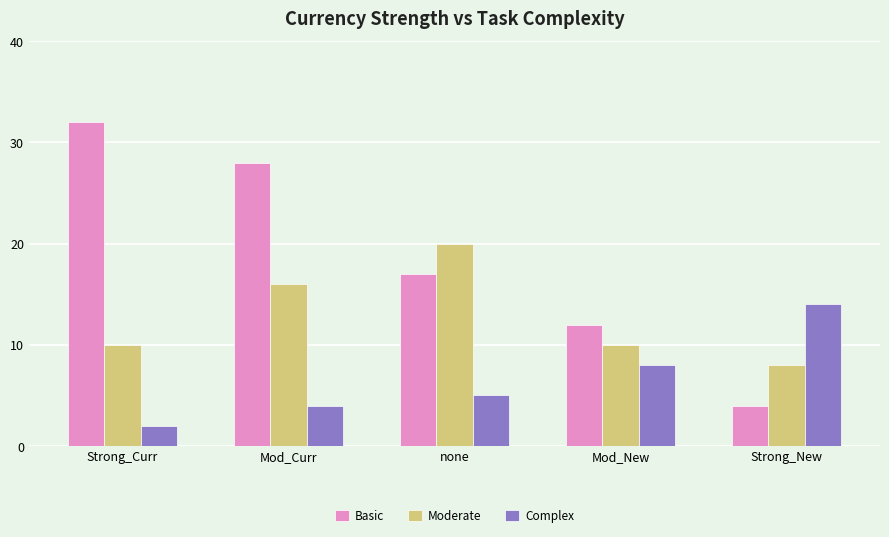

What is the sum of the Basic values at Strong_New and Strong_Curr?

36